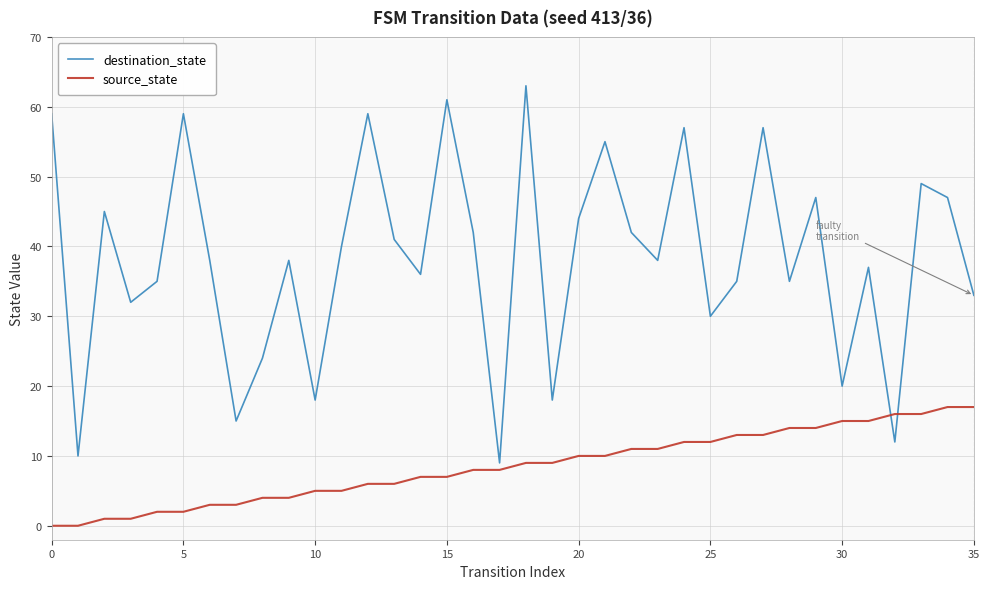

Reading left to right, transcribe all the data shown in this chart.

destination_state: 59	10	45	32	35	59	38	15	24	38	18	40	59	41	36	61	42	9	63	18	44	55	42	38	57	30	35	57	35	47	20	37	12	49	47	33
source_state: 0	0	1	1	2	2	3	3	4	4	5	5	6	6	7	7	8	8	9	9	10	10	11	11	12	12	13	13	14	14	15	15	16	16	17	17